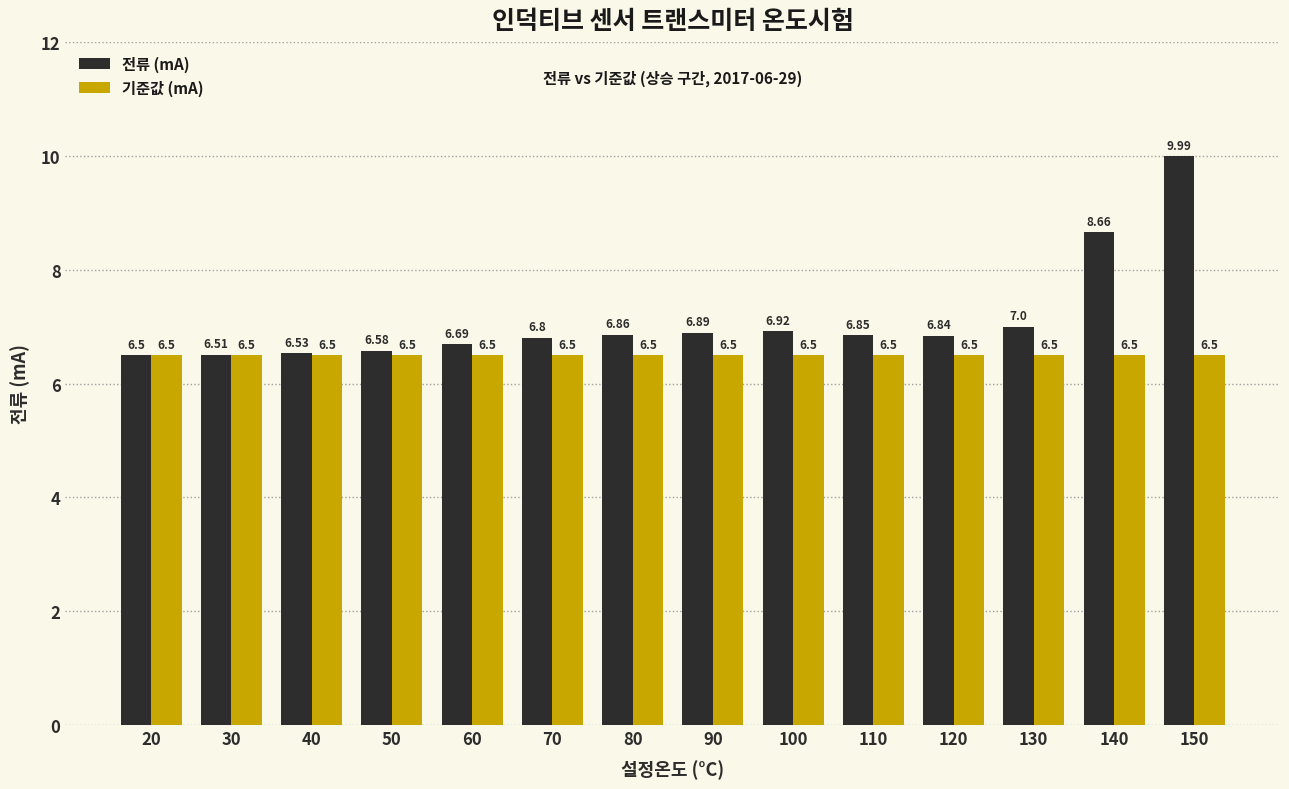

What are all the series names shown in the legend?

전류 (mA), 기준값 (mA)